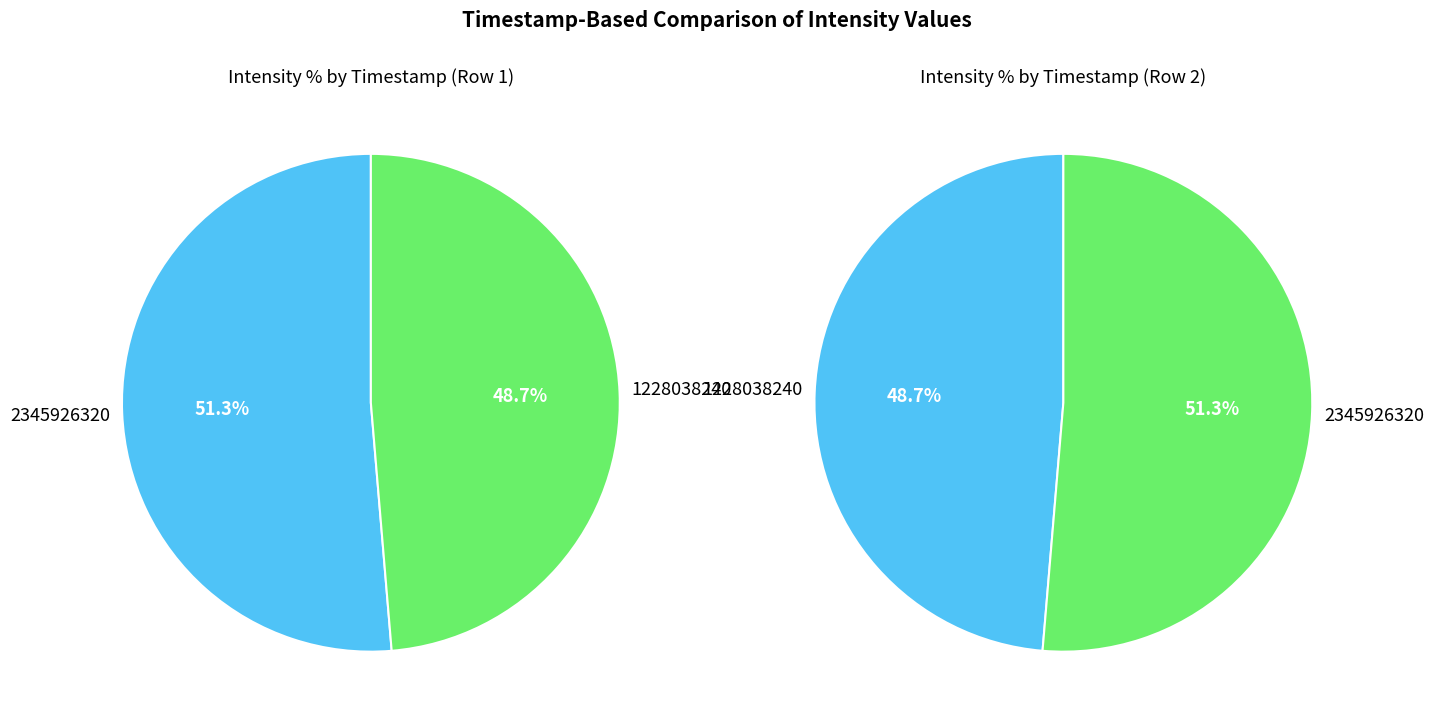

Which category accounts for the majority?

2345926320